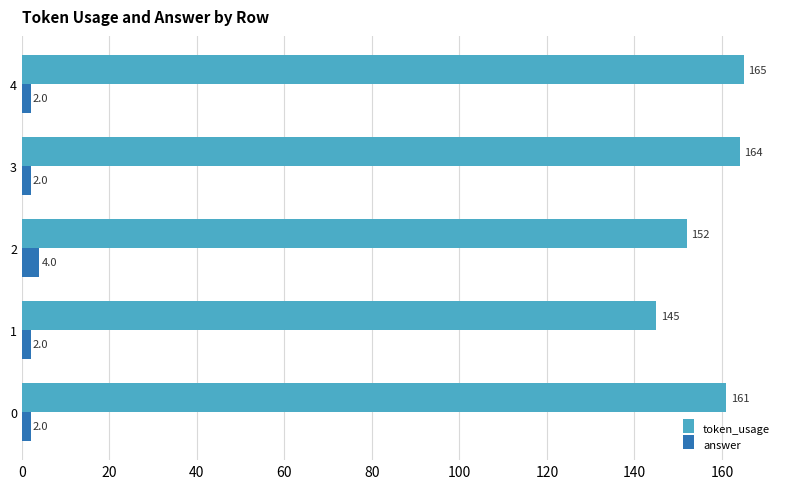

At which category does the chart reach its peak across all series?

4